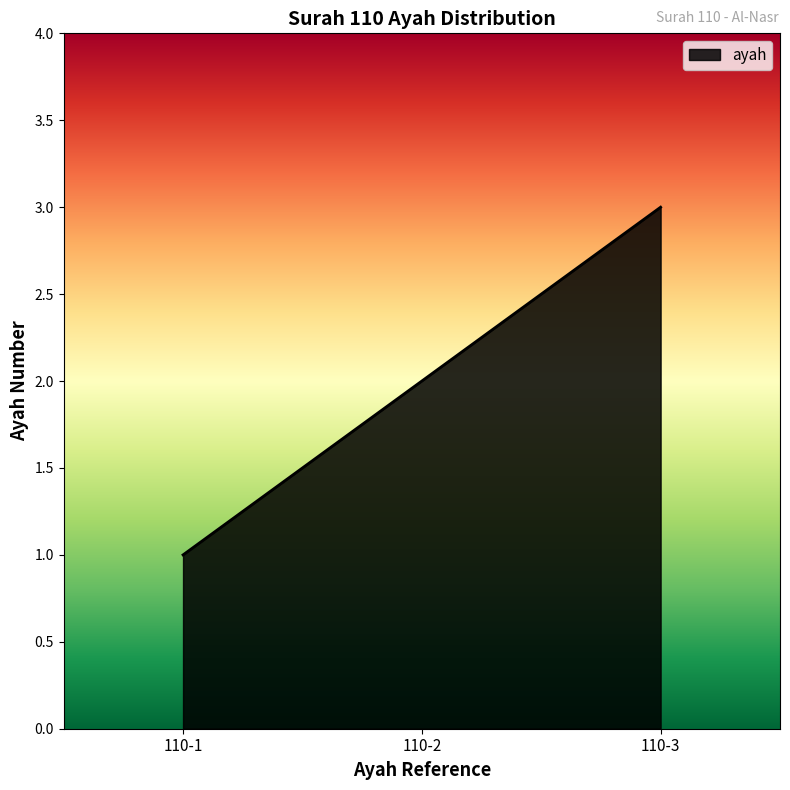

What is the sum of all values?

6